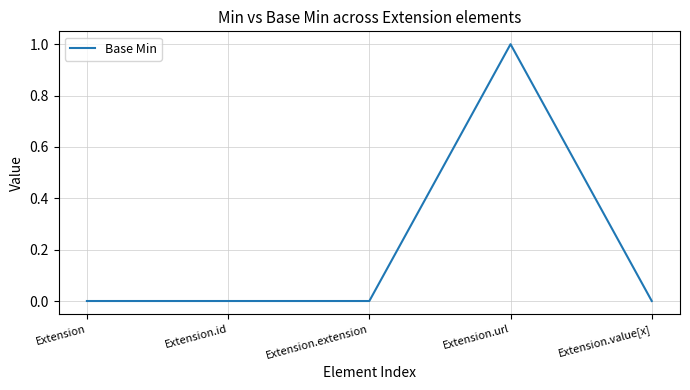

Is it true that the value at Extension.id is -1?

False